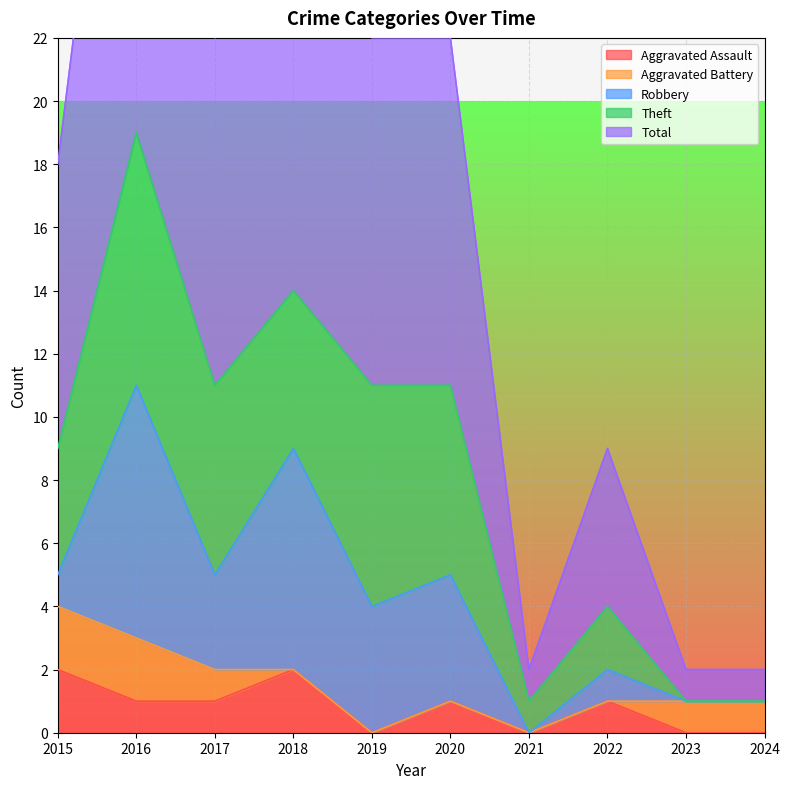

The Aggravated Assault series shows 1 at 2020. True or false?

True